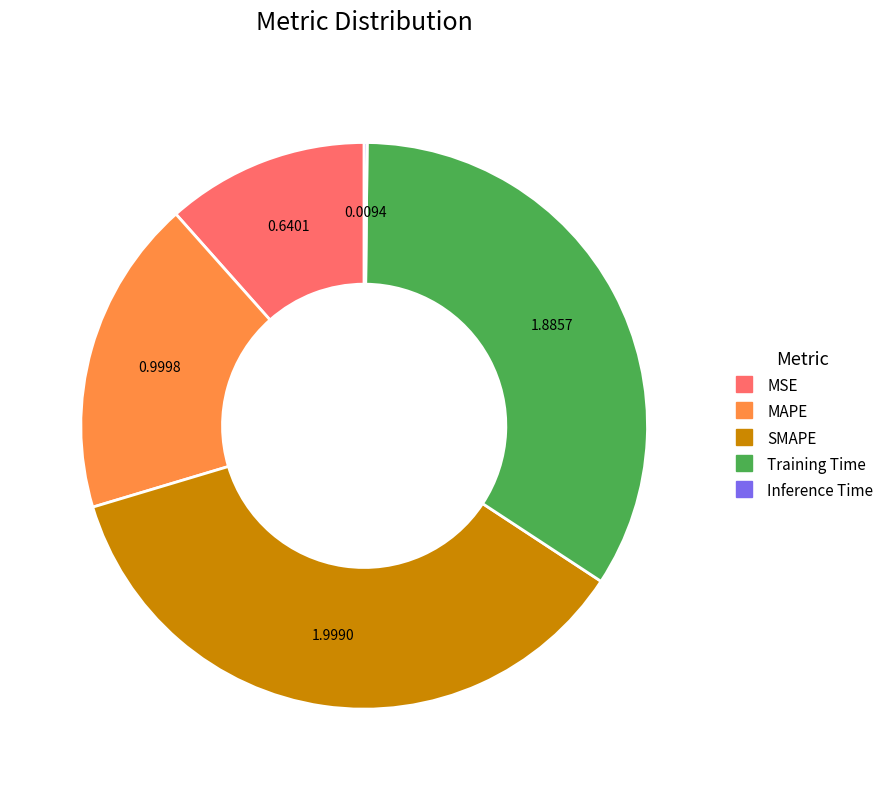

Which category has the biggest portion of the pie?

SMAPE